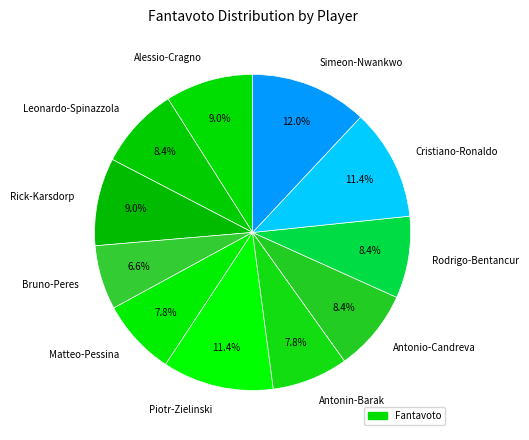

Count the number of slices in the pie.

11